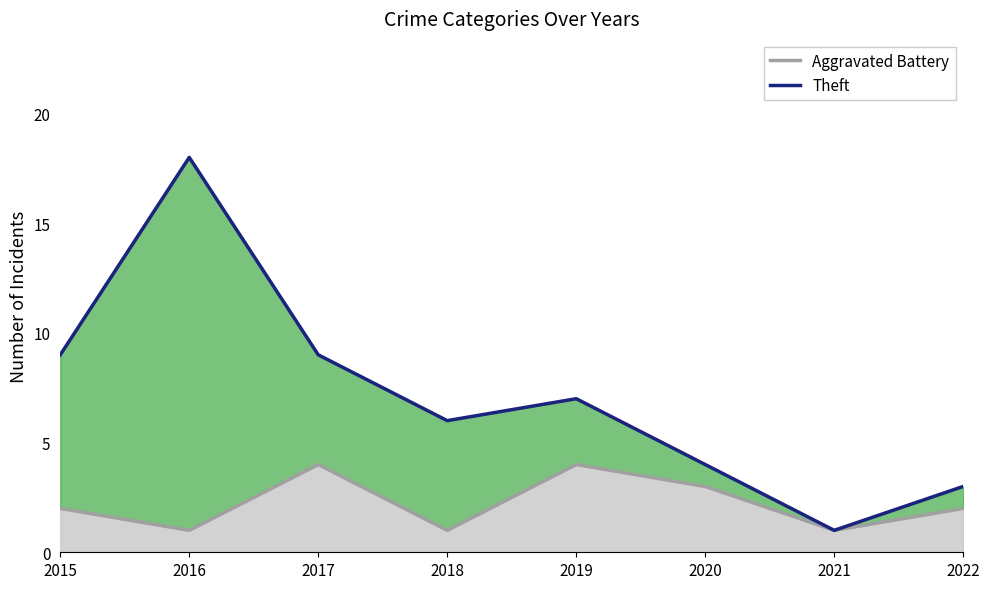

Reading left to right, what are all the values shown in this chart?

Aggravated Battery: 2015=2	2016=1	2017=4	2018=1	2019=4	2020=3	2021=1	2022=2
Theft: 2015=9	2016=18	2017=9	2018=6	2019=7	2020=4	2021=1	2022=3